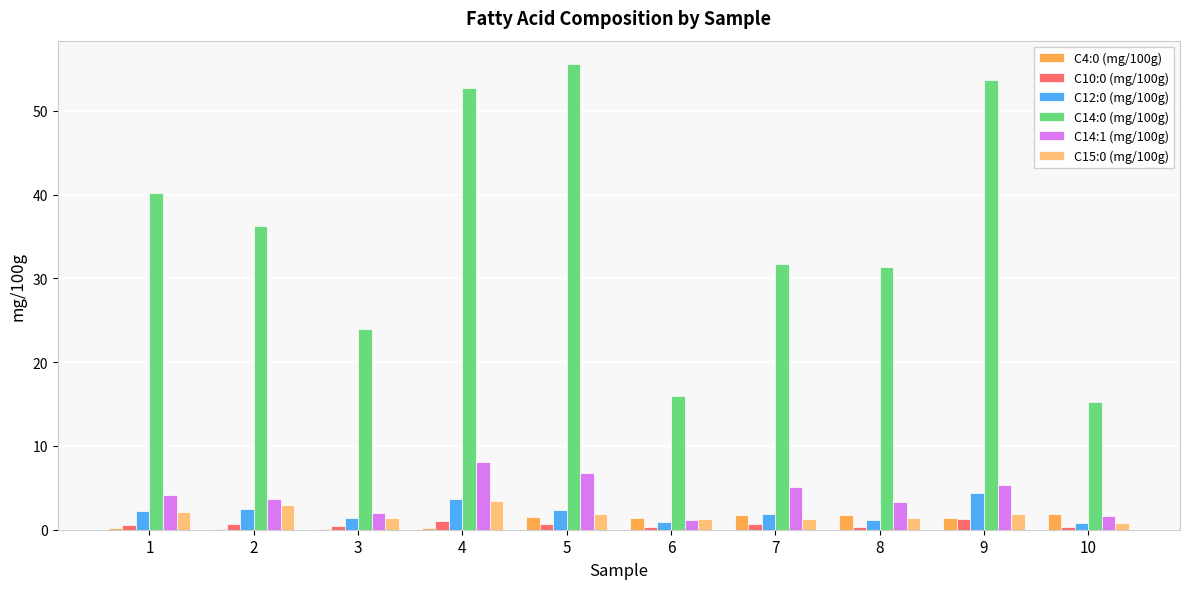

The value of C14:0 (mg/100g) at 4 is 52.8. True or false?

True